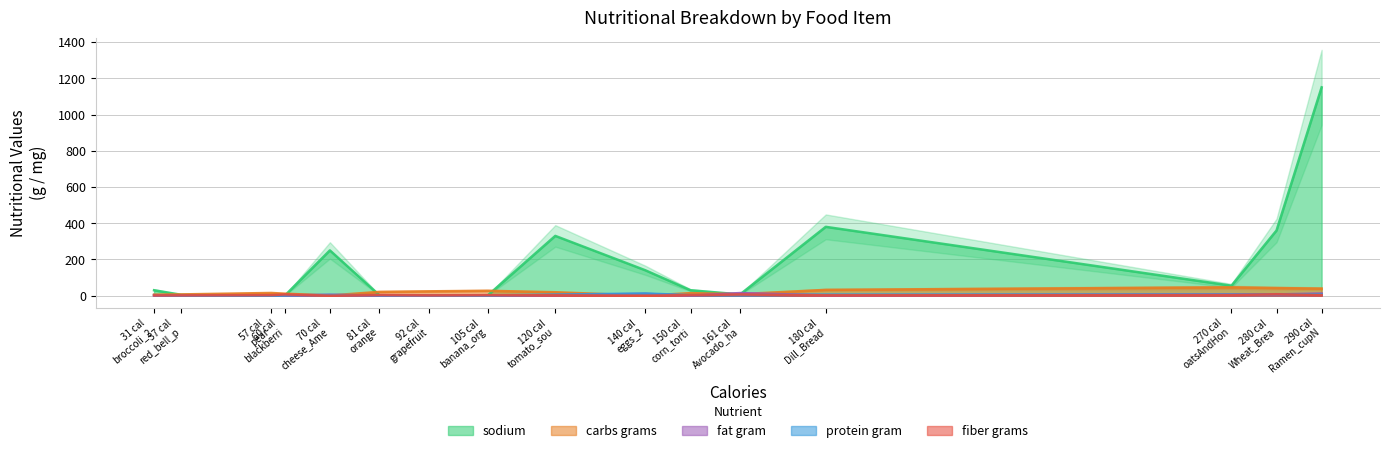

List the labels in order of fiber_grams value, largest first.

Wheat_Bread_allGrain_2slices, blackberries_1cup, Avocado_half, orange, corn_tortilla_3tortillas_Mission, Ramen_cupNoodles_Shrimp_Maruchan, pear, oatsAndHoney_mix, banana_organic, Dill_Bread_2slices, grapefruit, tomato_soup_1cup, broccoli_2crowns, red_bell_pepper, eggs_2, cheese_American_slice1